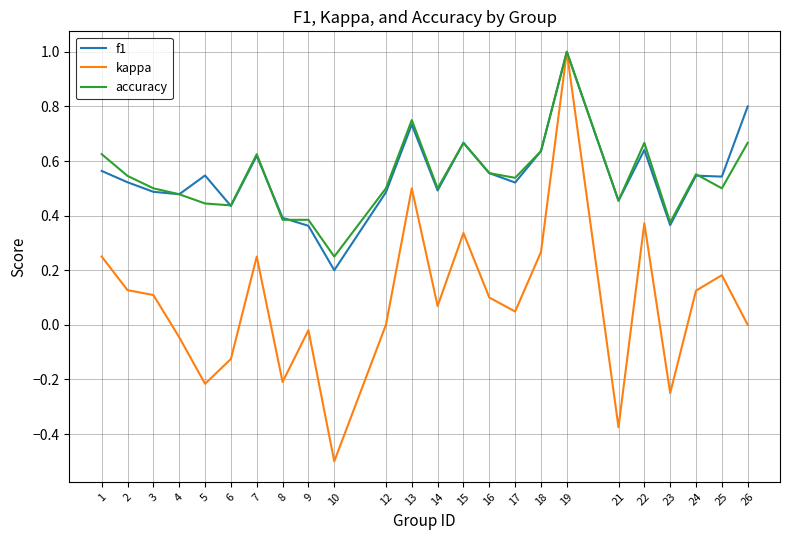

Which category has the lowest value in the accuracy series?

10